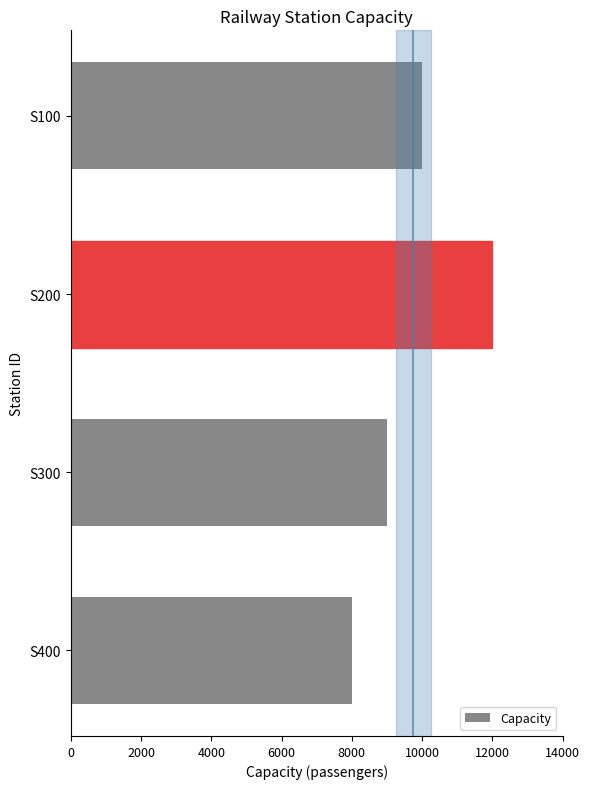

How many bars are there in total?

4